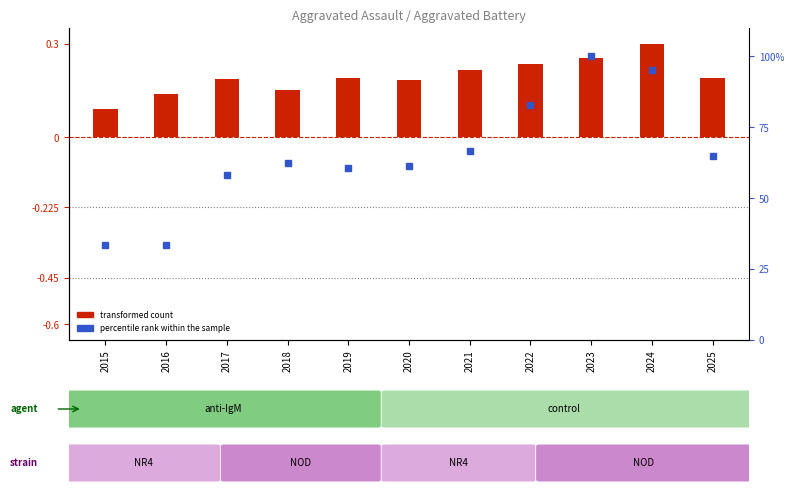

Which series changed the most between 2020 and 2024?

percentile rank within the sample